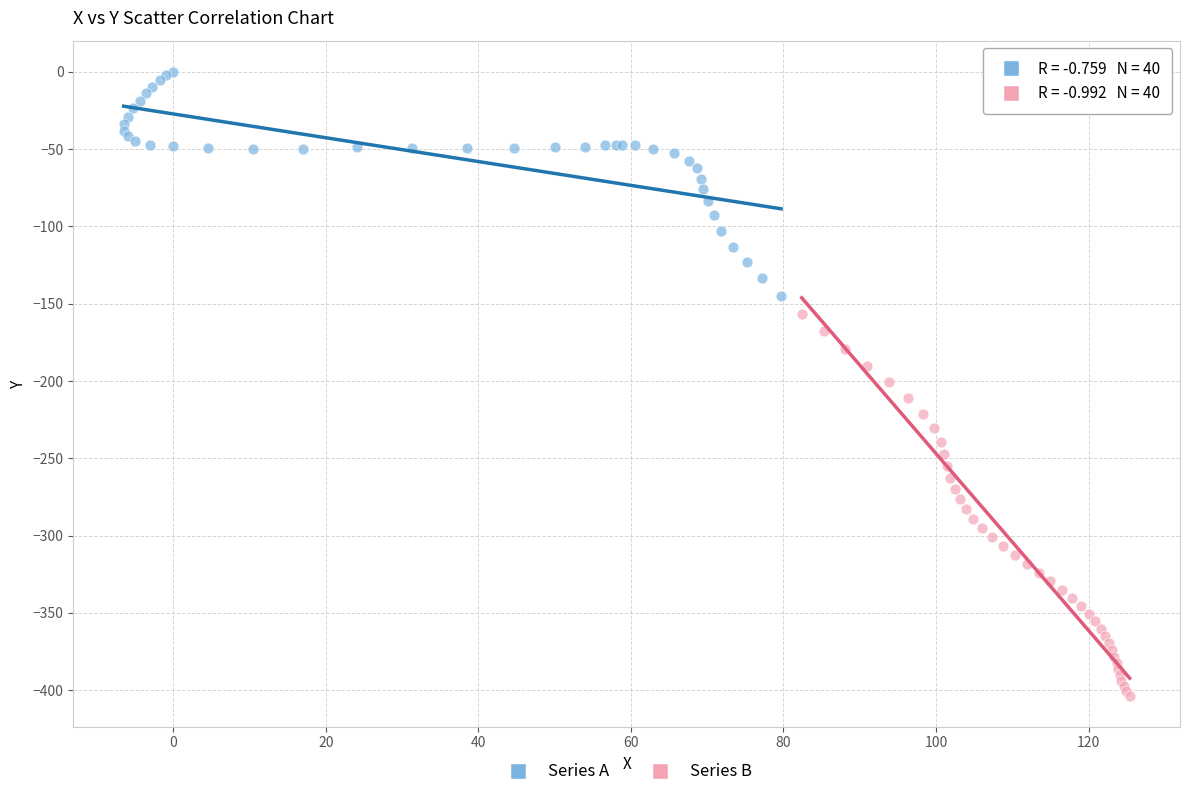

What are all the series names shown in the legend?

Series A, Series B